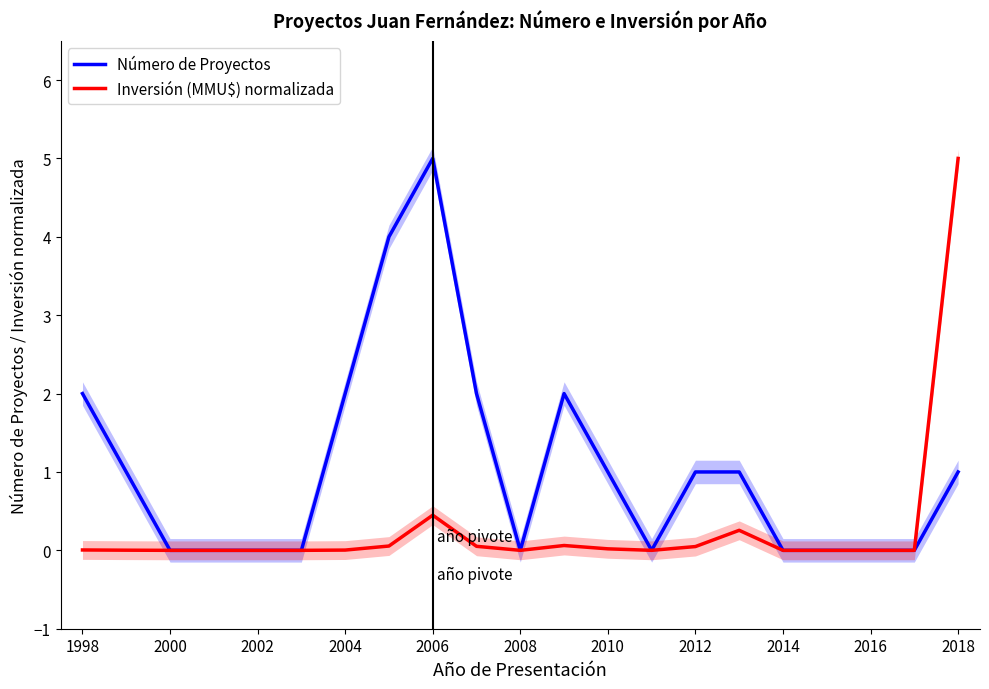

Rank the series by their average value, from highest to lowest.

Número de Proyectos, Inversión (MMU$) normalizada